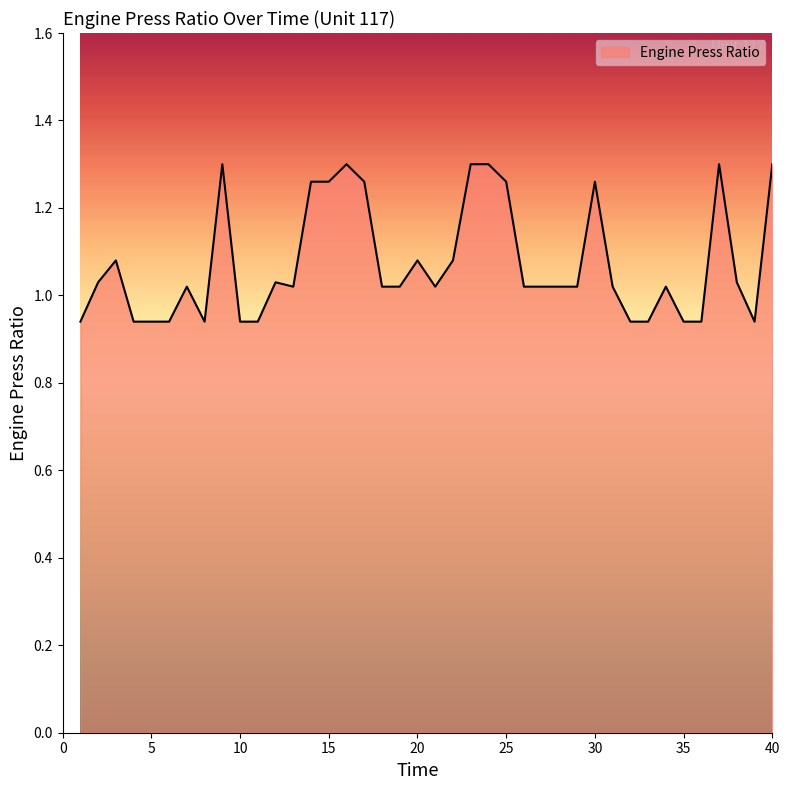

What is the difference between the maximum and minimum values?

0.4